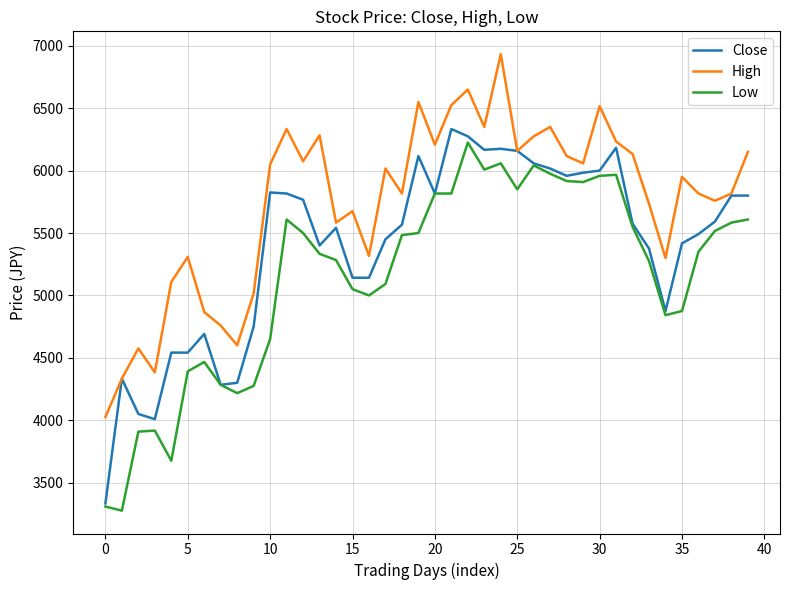

Which series has the largest total across all categories?

High